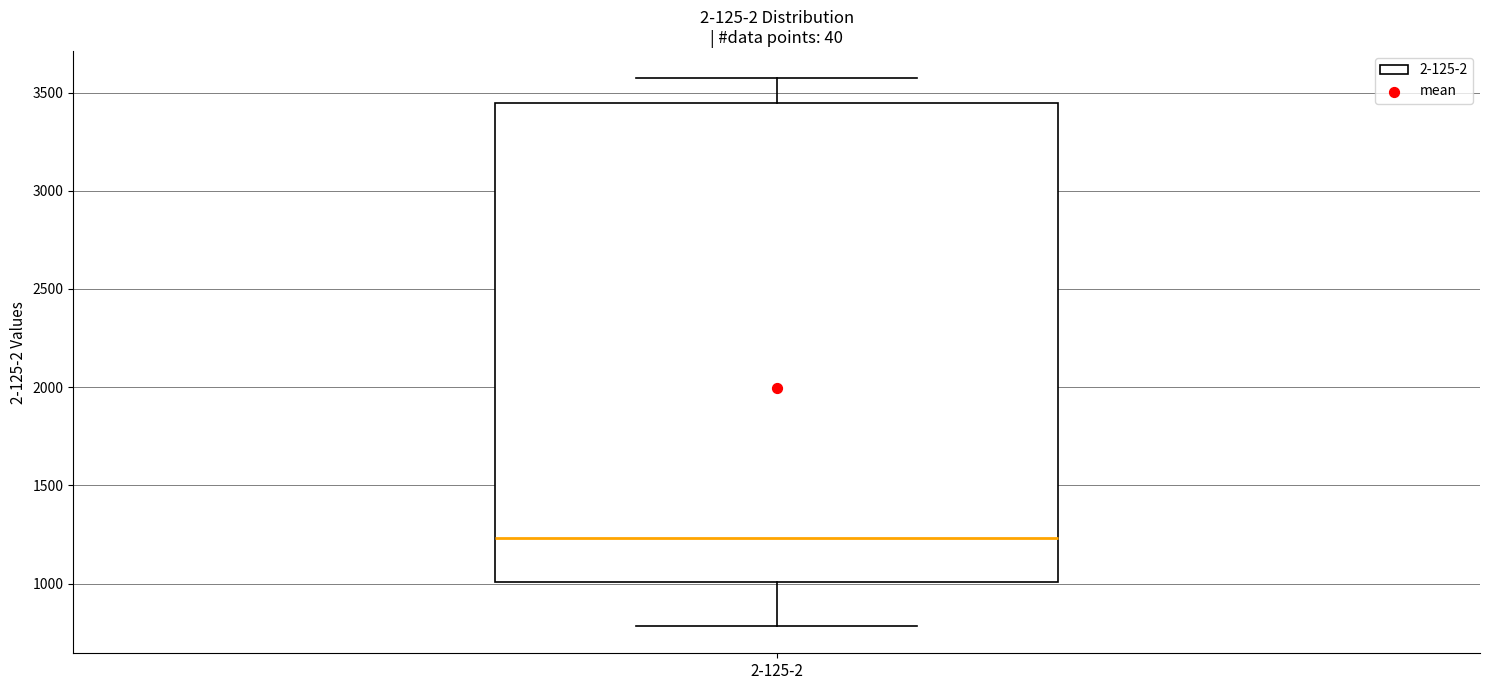

Where does the lower whisker of the box for 2-125-2 end on the y-axis? The values are not printed on the chart, so give them approximately, as read against the axis.

800